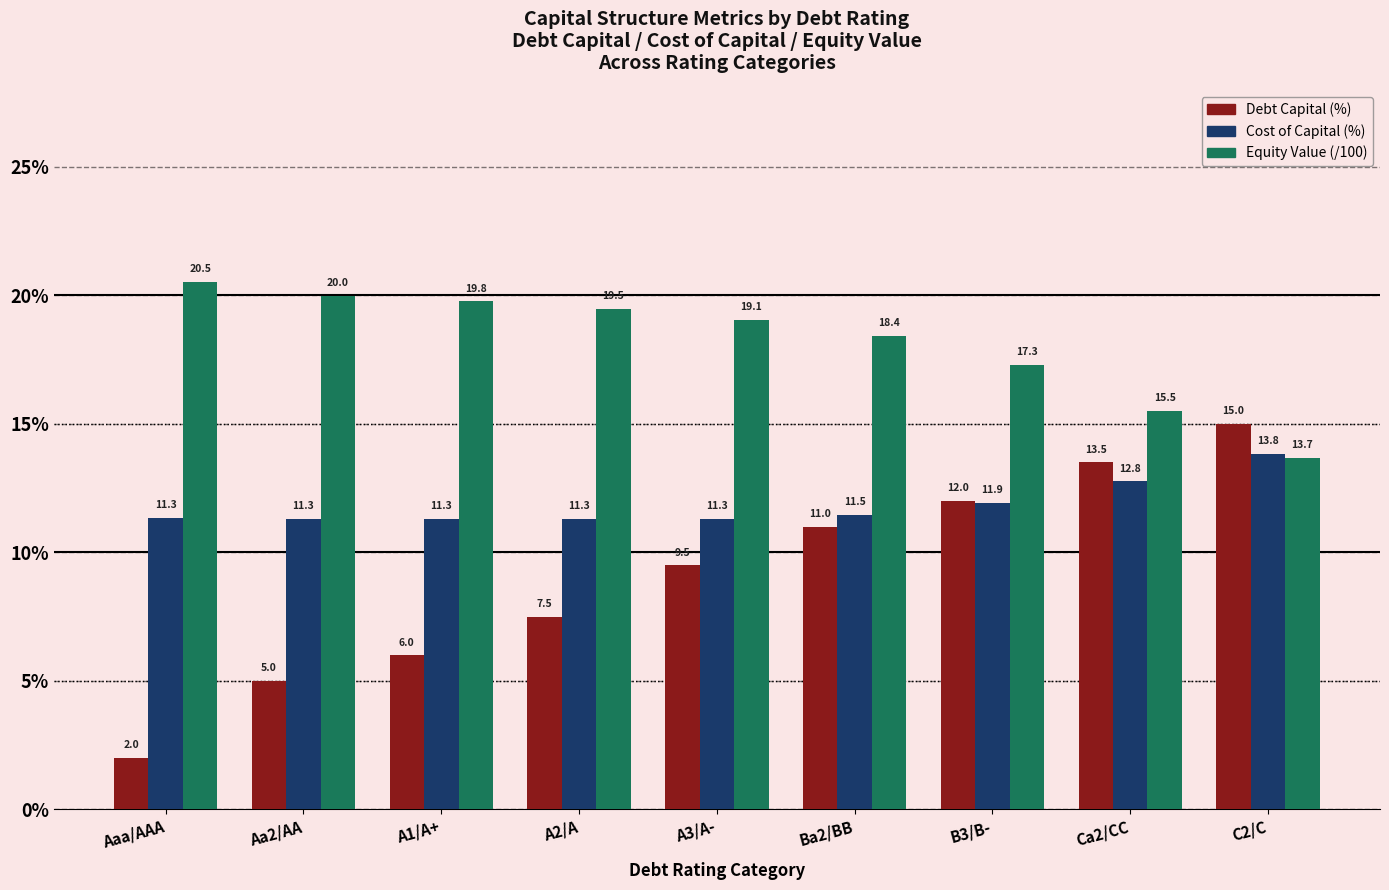

At which label is Equity Value (/100) closest to 17?

B3/B-